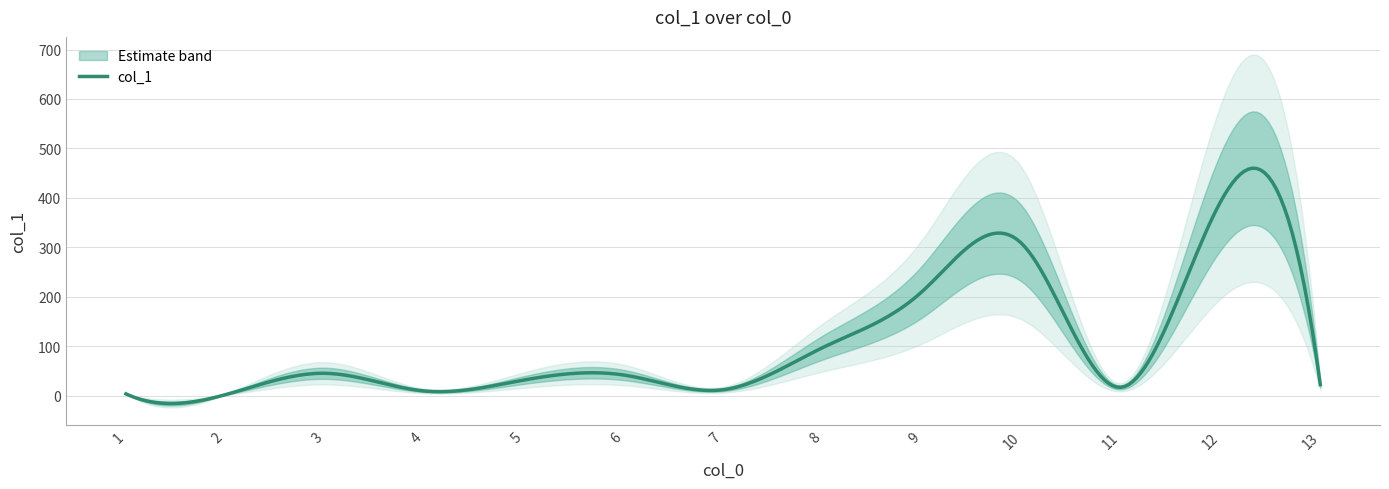

Reading left to right, what are all the values shown in this chart?

1=3.4	2=1.8	3=45.0	4=9.2	5=31.4	6=41.6	7=11.8	8=97.0	9=210.5	10=307.6	11=16.7	12=392.8	13=22.0